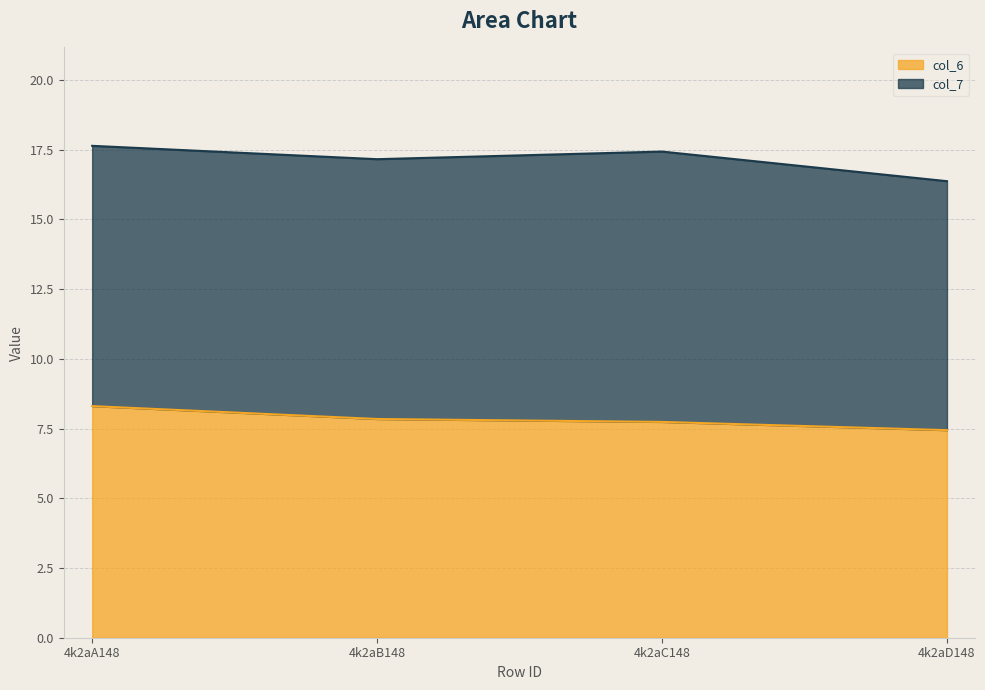

Which label corresponds to the smallest value in the chart?

4k2aD148